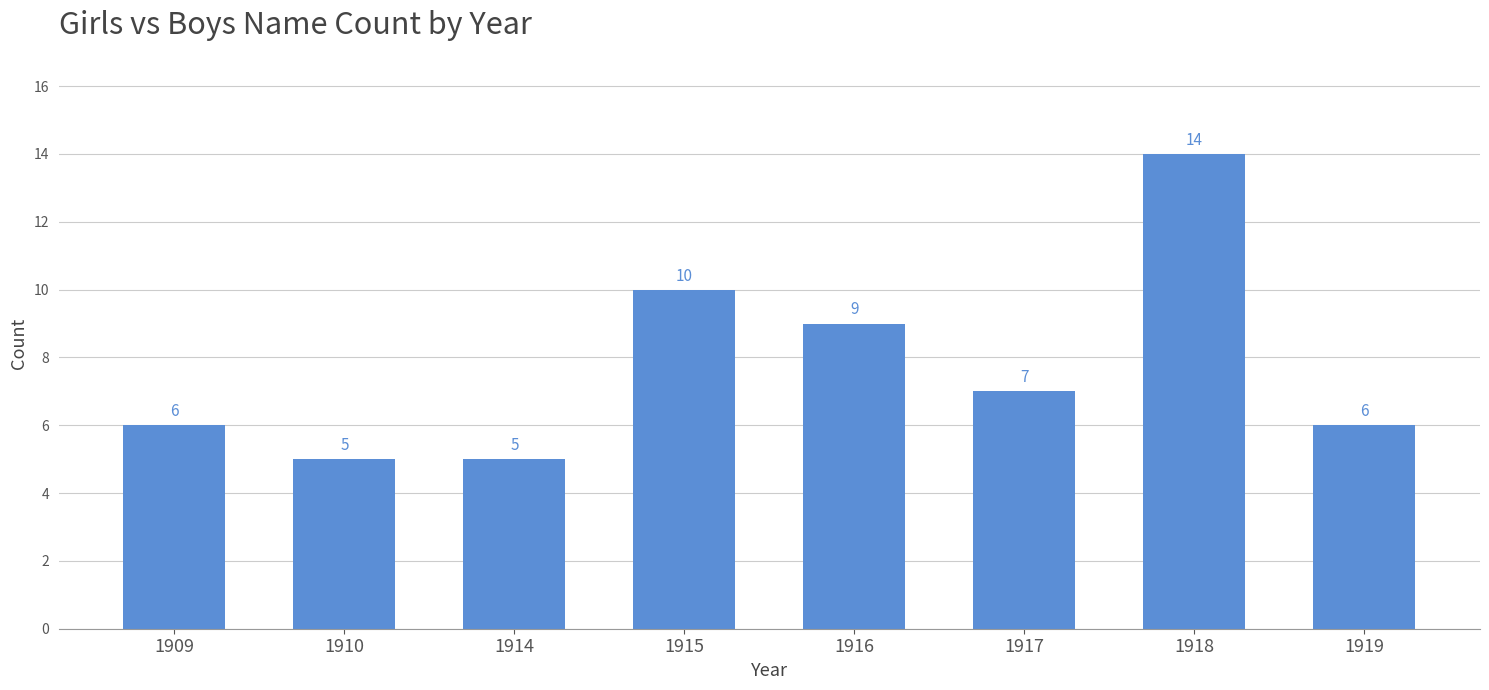

Are the bars horizontal?

No